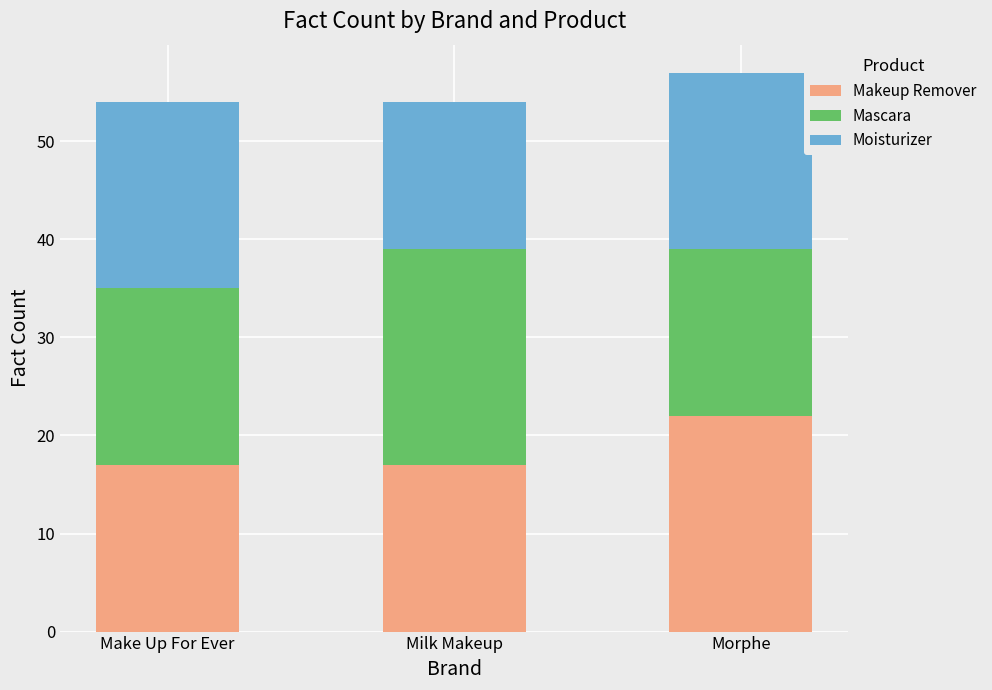

What is the total value across all series at Morphe?

57